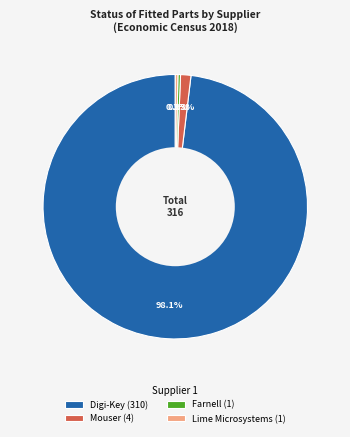

Which slice is the largest?

Digi-Key (310)